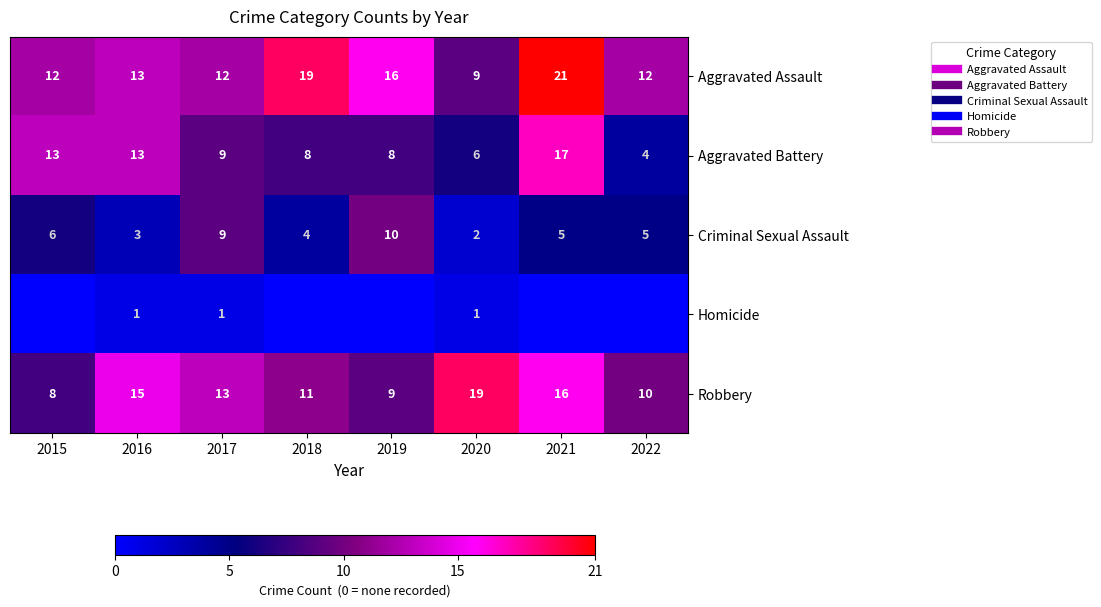

What is the approximate value of Aggravated Assault at 2017?

12